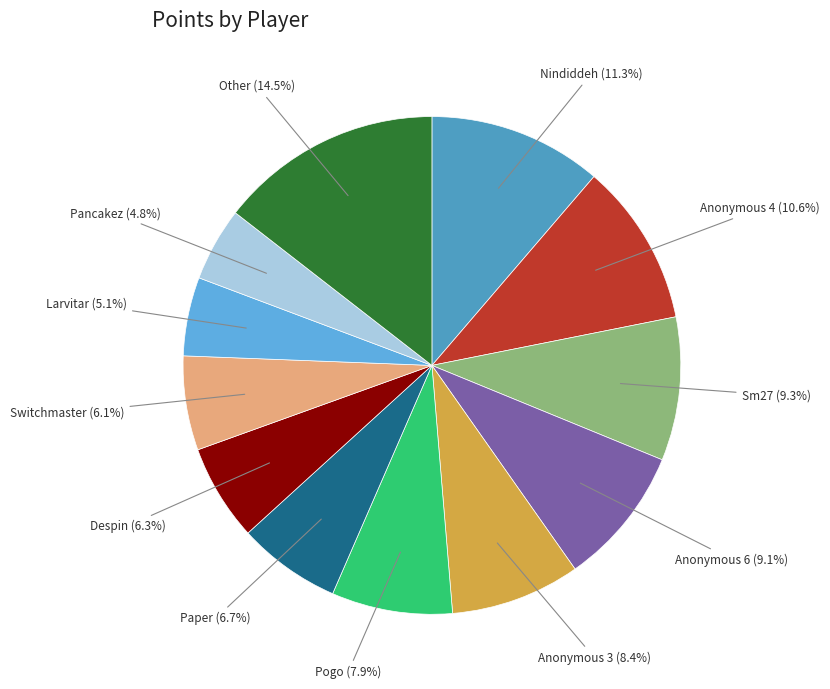

How many segments does this pie chart have?

12